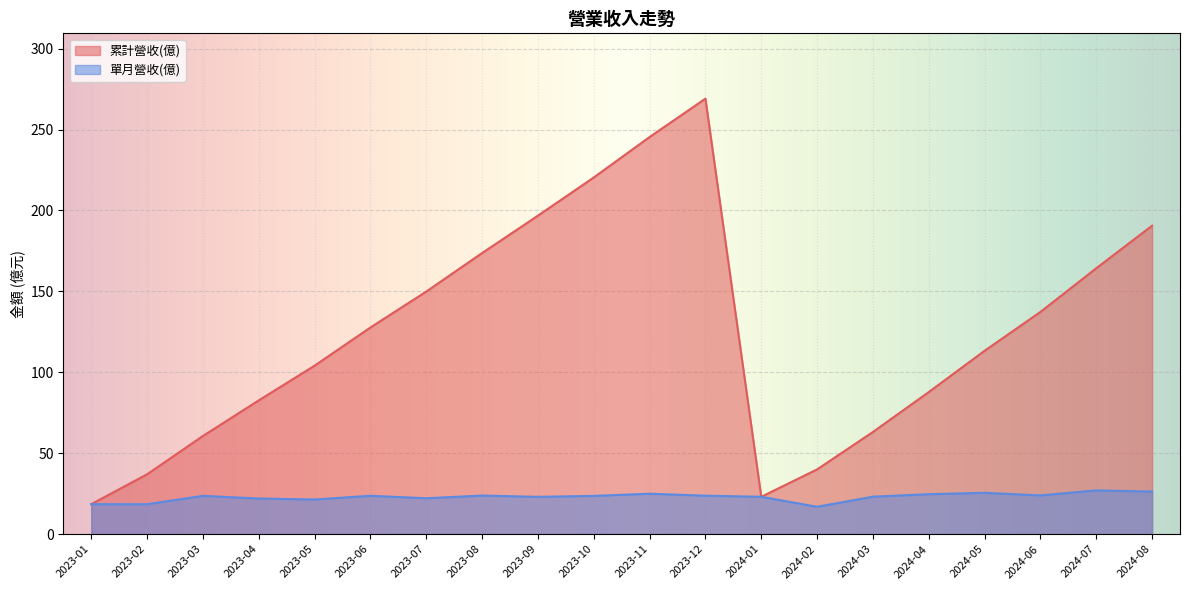

What position from the left is 2024-02?

14